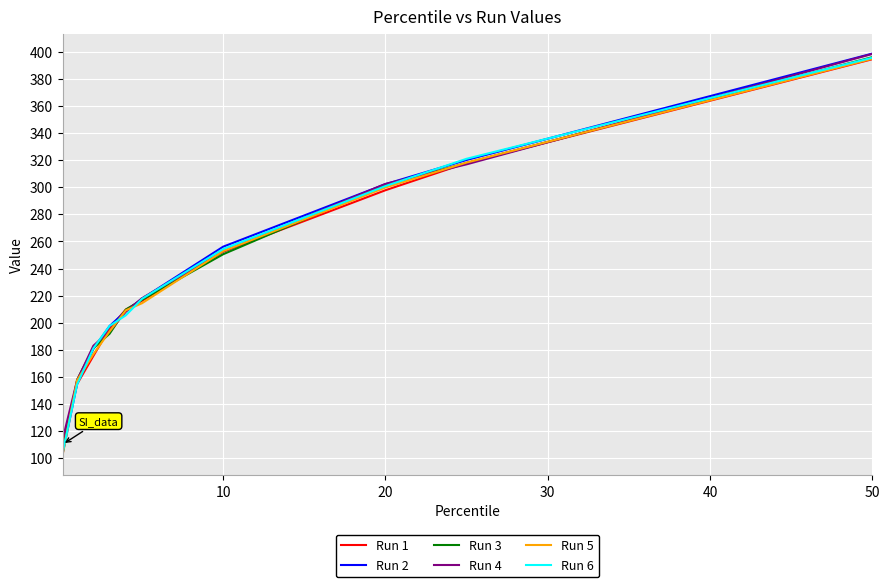

Which series has the widest spread of values?

Run 2